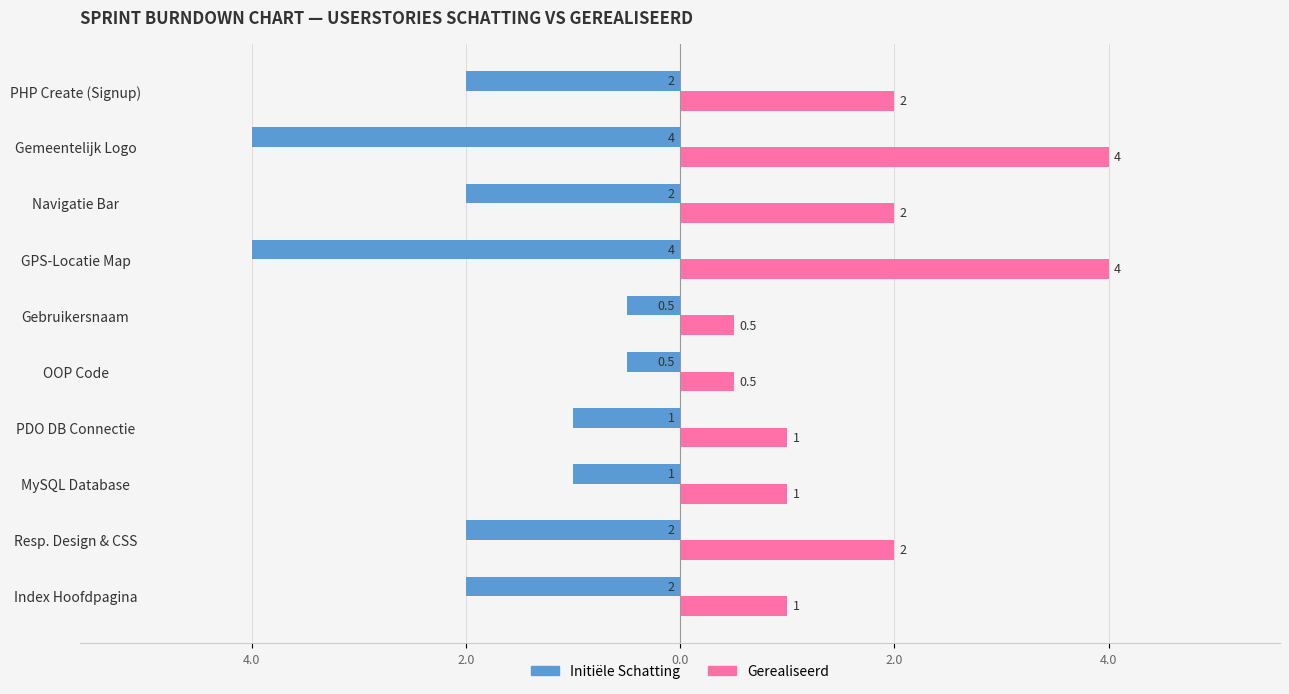

What are all the series names shown in the legend?

Initiële Schatting, Gerealiseerd